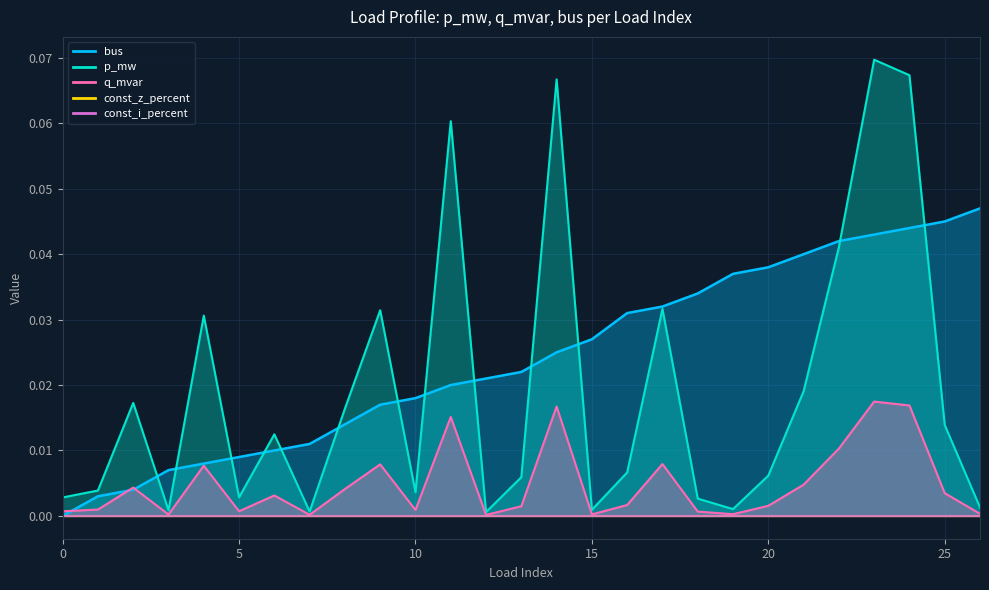

Between 18 and 25, which series saw the biggest shift?

p_mw